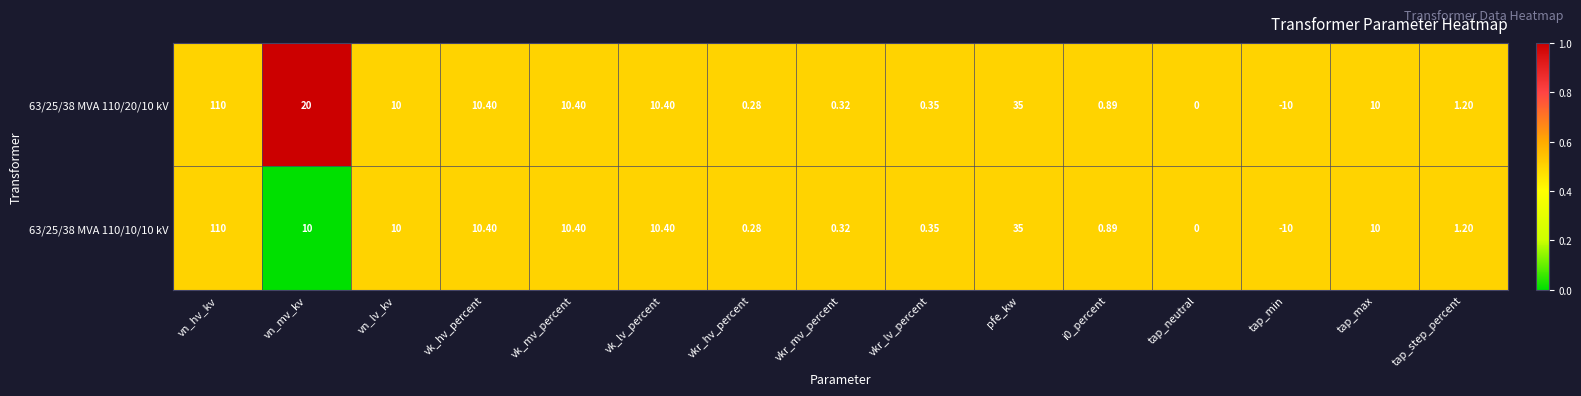

Which category has the highest value across all series?

vn_hv_kv